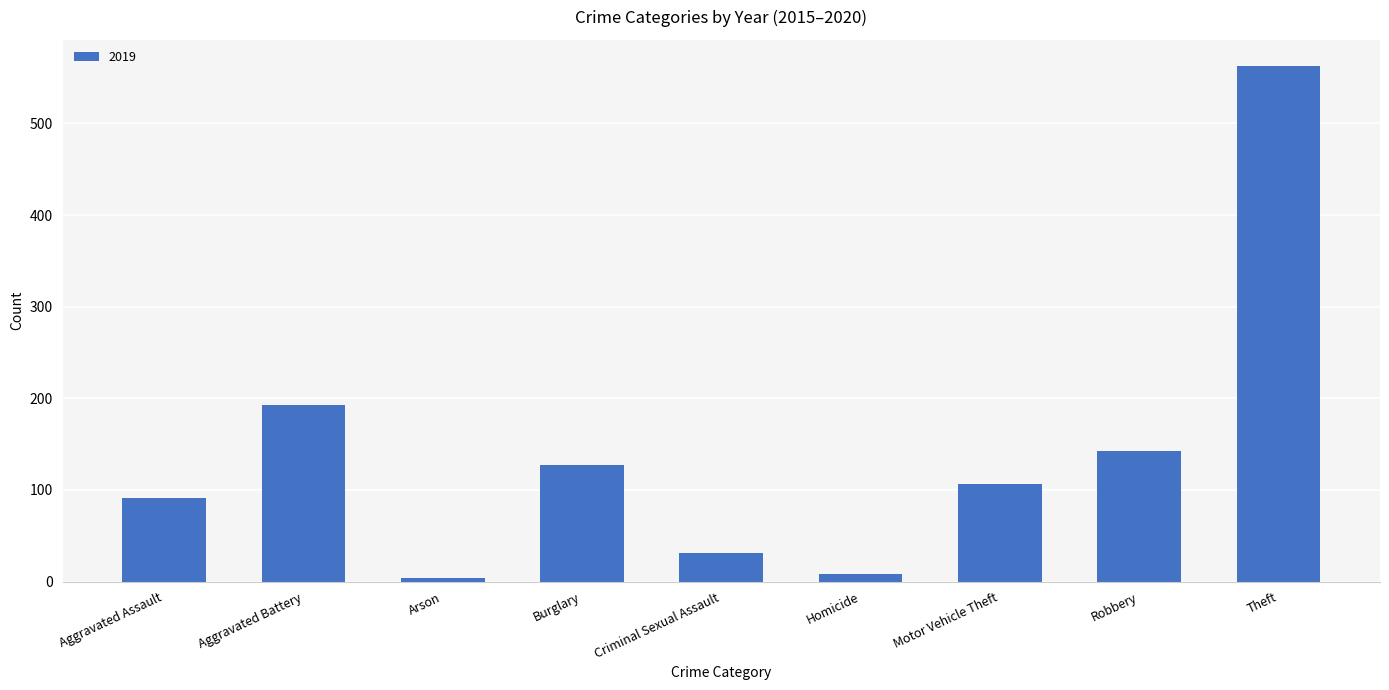

The chart shows a value of 127 at Burglary. True or false?

True